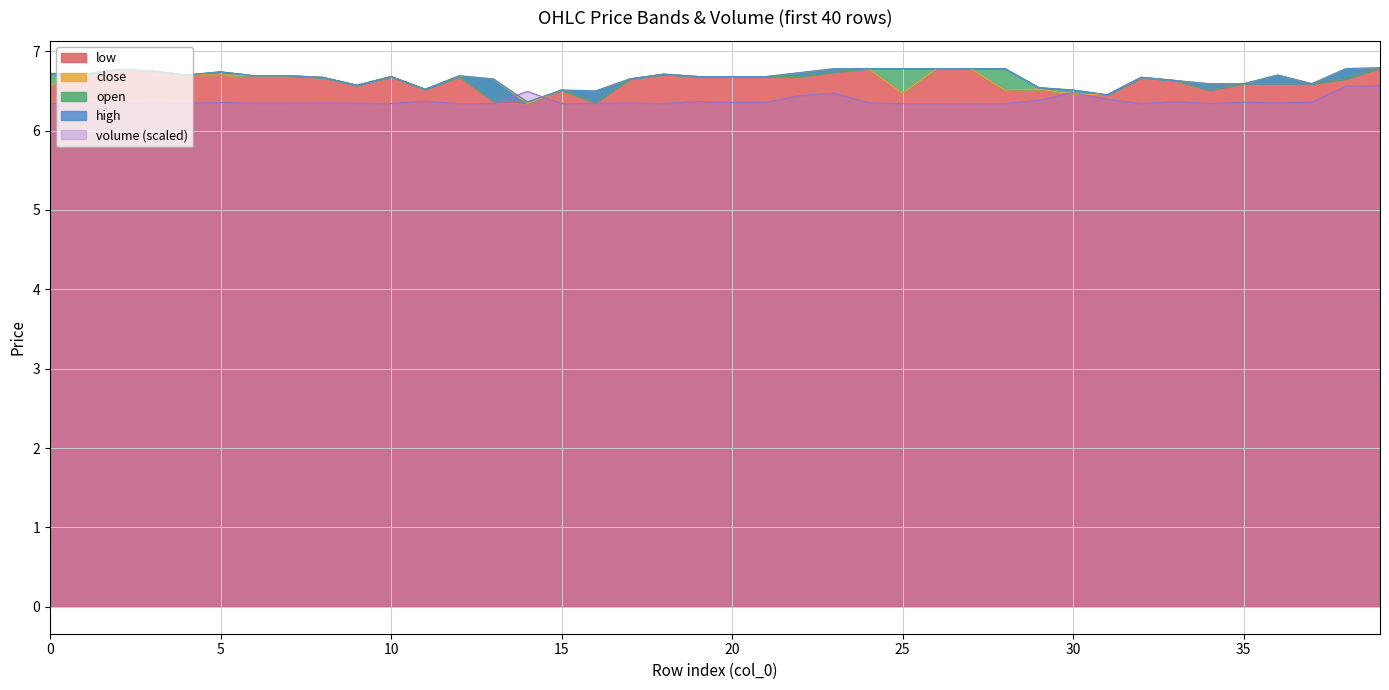

Reading left to right, list all the values displayed in this chart.

open: 0=6.7	1=6.7	2=6.8	3=6.8	4=6.7	5=6.7	6=6.7	7=6.7	8=6.7	9=6.6	10=6.7	11=6.5	12=6.7	13=6.4	14=6.4	15=6.5	16=6.3	17=6.7	18=6.7	19=6.7	20=6.7	21=6.7	22=6.7	23=6.7	24=6.8	25=6.8	26=6.8	27=6.8	28=6.8	29=6.5	30=6.5	31=6.5	32=6.7	33=6.6	34=6.5	35=6.6	36=6.6	37=6.6	38=6.7	39=6.8
high: 0=6.7	1=6.7	2=6.8	3=6.8	4=6.7	5=6.7	6=6.7	7=6.7	8=6.7	9=6.6	10=6.7	11=6.5	12=6.7	13=6.7	14=6.4	15=6.5	16=6.5	17=6.7	18=6.7	19=6.7	20=6.7	21=6.7	22=6.7	23=6.8	24=6.8	25=6.8	26=6.8	27=6.8	28=6.8	29=6.5	30=6.5	31=6.5	32=6.7	33=6.6	34=6.6	35=6.6	36=6.7	37=6.6	38=6.8	39=6.8
low: 0=6.6	1=6.7	2=6.8	3=6.8	4=6.7	5=6.7	6=6.7	7=6.7	8=6.7	9=6.6	10=6.7	11=6.5	12=6.7	13=6.4	14=6.3	15=6.5	16=6.3	17=6.7	18=6.7	19=6.7	20=6.7	21=6.7	22=6.7	23=6.7	24=6.8	25=6.5	26=6.8	27=6.8	28=6.5	29=6.5	30=6.5	31=6.5	32=6.7	33=6.6	34=6.5	35=6.6	36=6.6	37=6.6	38=6.7	39=6.8
close: 0=6.6	1=6.7	2=6.8	3=6.8	4=6.7	5=6.7	6=6.7	7=6.7	8=6.7	9=6.6	10=6.7	11=6.5	12=6.7	13=6.7	14=6.3	15=6.5	16=6.5	17=6.7	18=6.7	19=6.7	20=6.7	21=6.7	22=6.7	23=6.8	24=6.8	25=6.5	26=6.8	27=6.8	28=6.5	29=6.5	30=6.5	31=6.5	32=6.7	33=6.6	34=6.6	35=6.6	36=6.7	37=6.6	38=6.8	39=6.8
volume: 0=6.3	1=6.4	2=6.3	3=6.3	4=6.3	5=6.4	6=6.3	7=6.3	8=6.3	9=6.3	10=6.3	11=6.4	12=6.3	13=6.3	14=6.5	15=6.3	16=6.3	17=6.3	18=6.3	19=6.4	20=6.4	21=6.4	22=6.4	23=6.5	24=6.3	25=6.3	26=6.3	27=6.3	28=6.3	29=6.4	30=6.5	31=6.4	32=6.3	33=6.4	34=6.3	35=6.4	36=6.3	37=6.4	38=6.6	39=6.6